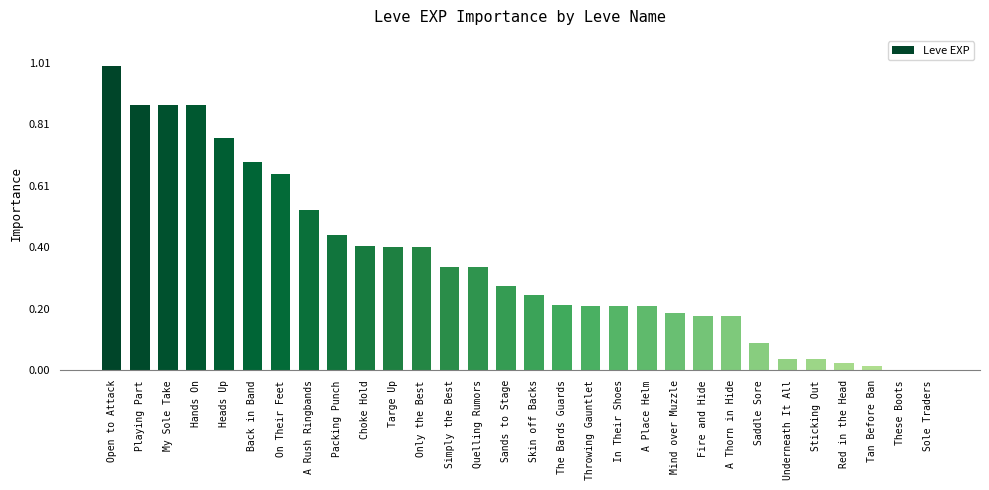

Are the bars horizontal?

No